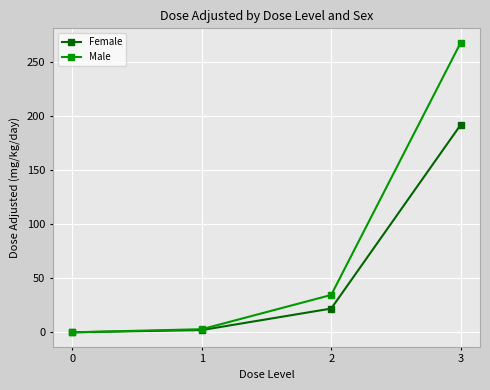

The value of Female at 0 is 0.0. True or false?

True